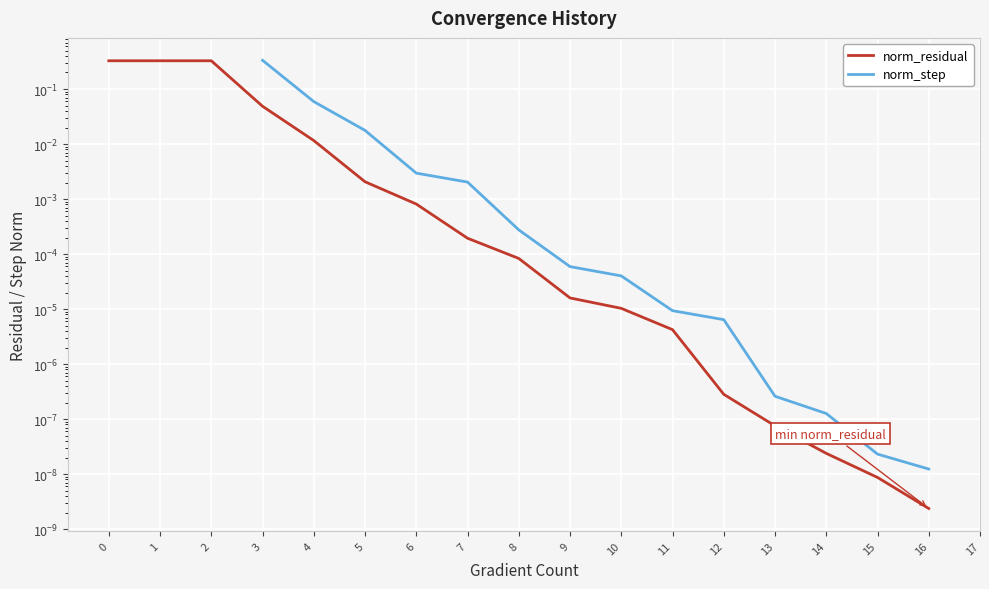

Between 2 and 3, which series saw the biggest shift?

norm_residual